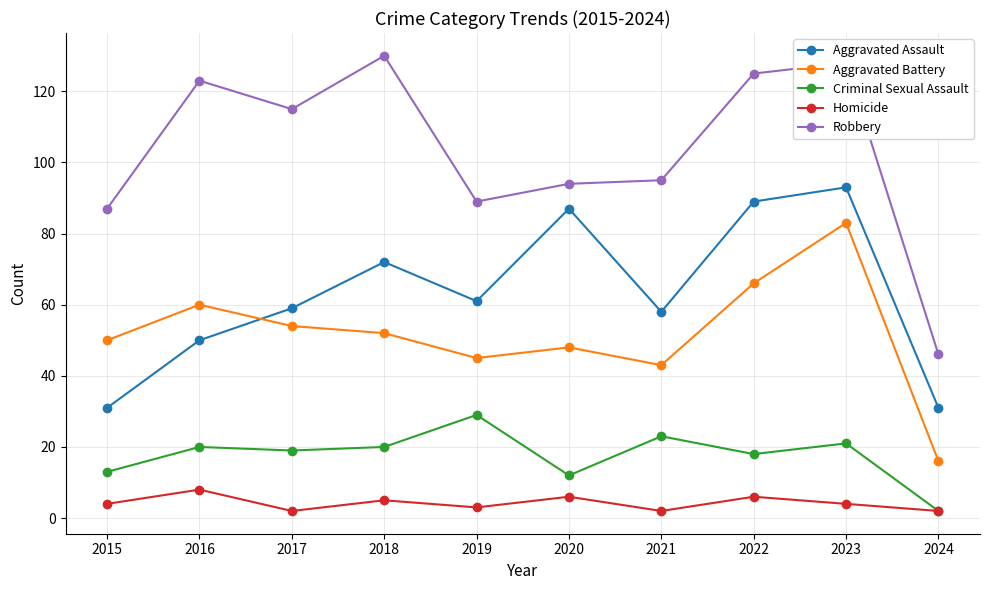

True or false: Aggravated Battery has more than 1 points higher than both neighbors.

True